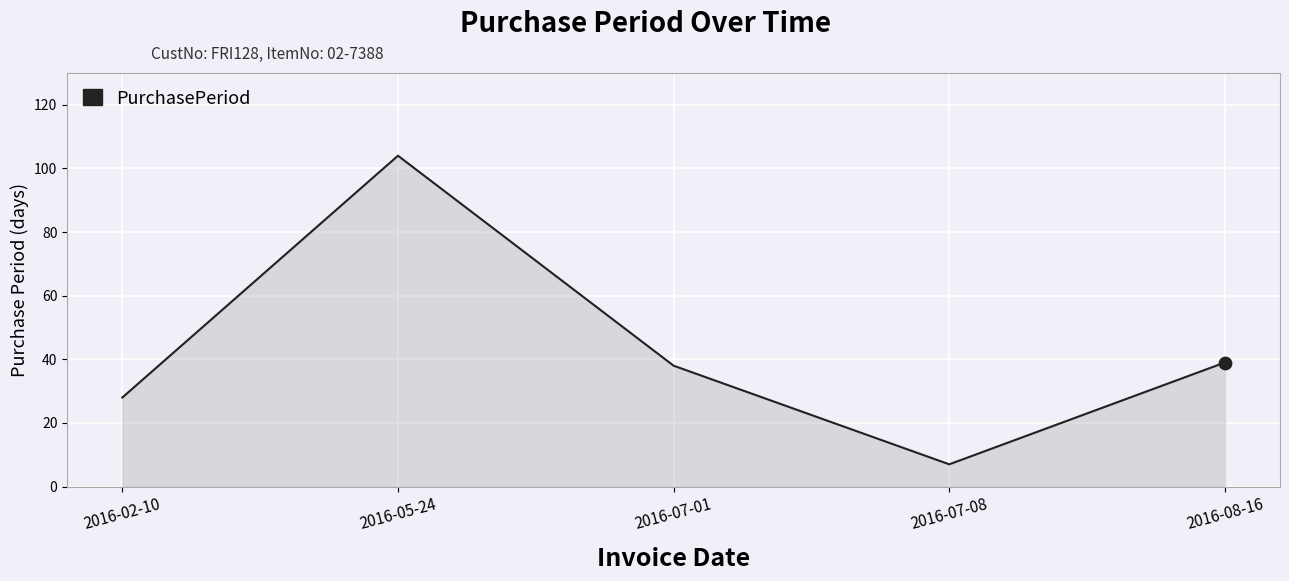

Which has a higher value, 2016-07-08 or 2016-05-24?

2016-05-24